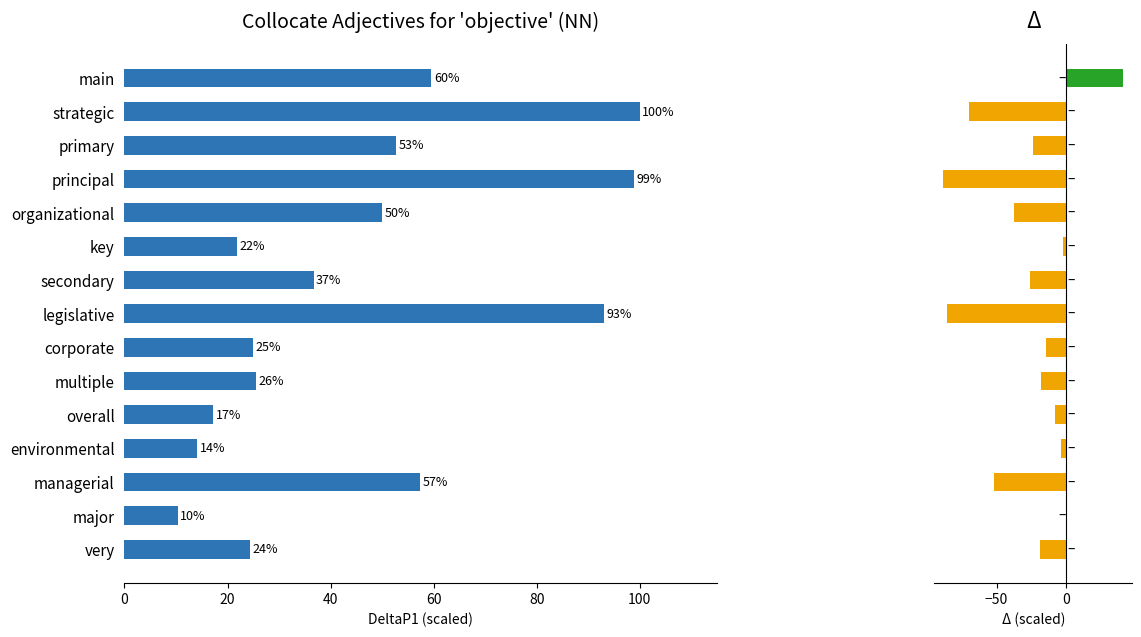

Reading right to left, what are all the values shown in this chart?

DeltaP1: 24.3	10.3	57.3	14.1	17.3	25.6	25.0	93.0	36.7	21.8	50.0	98.8	52.7	100.0	59.6
Δ (DeltaP2 - DeltaP1 scaled): -19.0	0.1	-52.0	-3.6	-8.5	-18.5	-14.3	-85.8	-26.0	-2.3	-37.5	-88.1	-24.1	-69.6	40.4